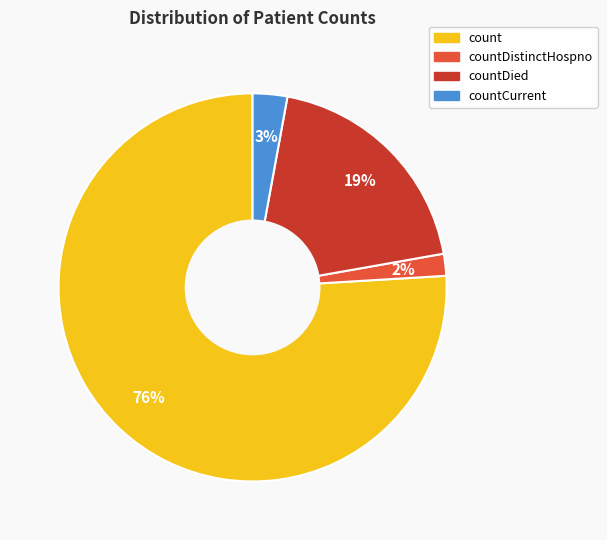

To the nearest percent, what is the difference between the largest and smallest slice percentages?

74%